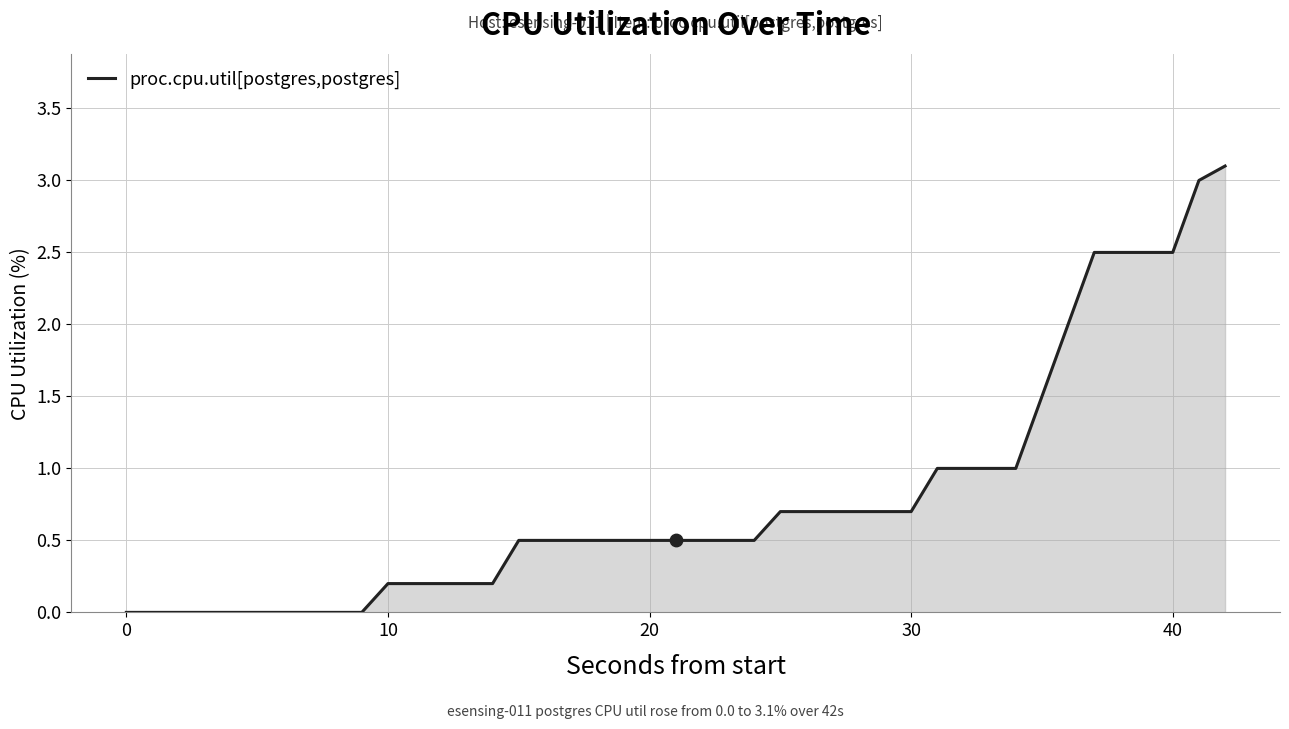

What is the greatest value displayed?

3.1